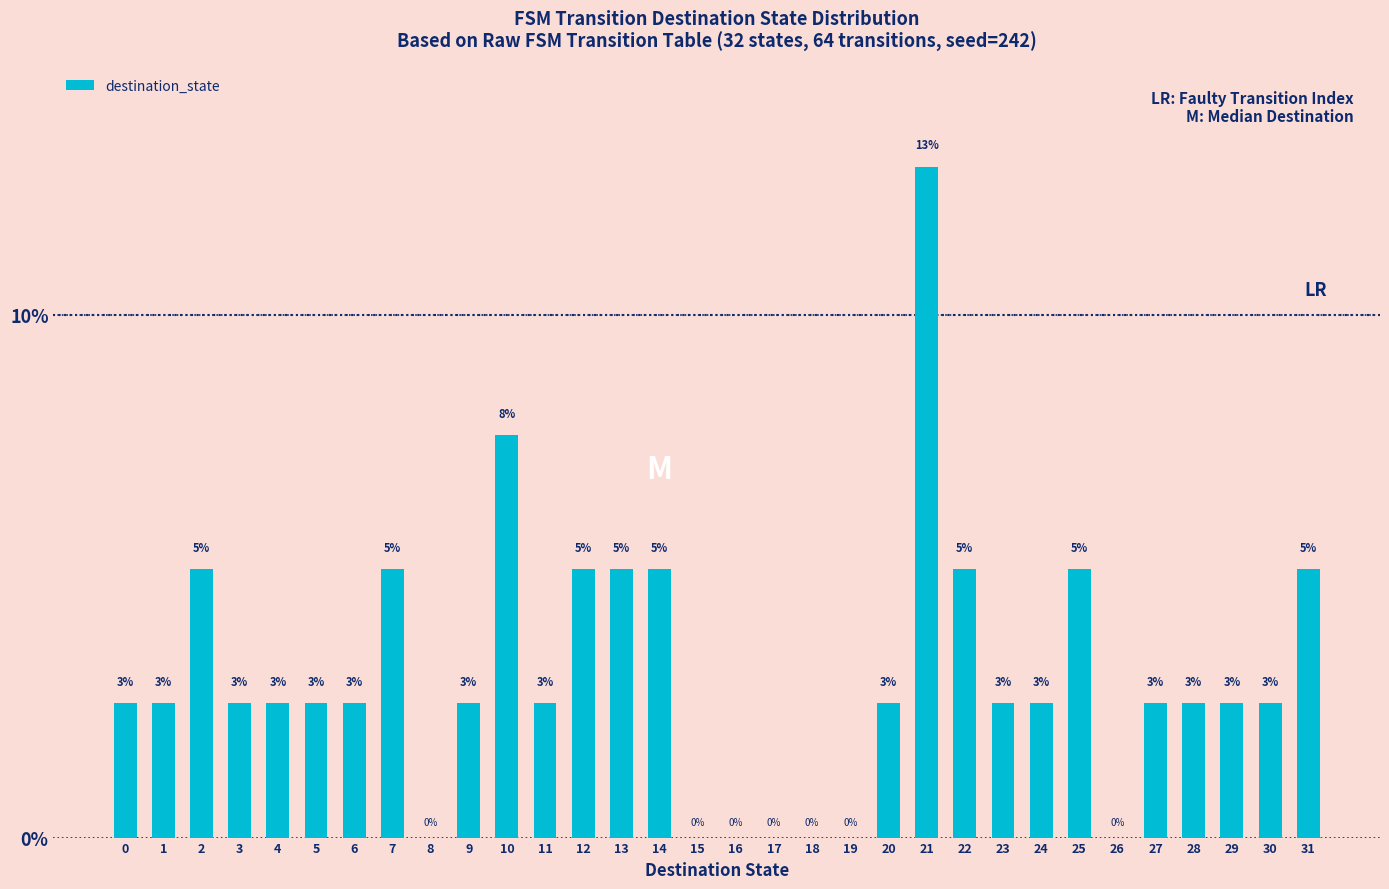

What is the average value?

3.1